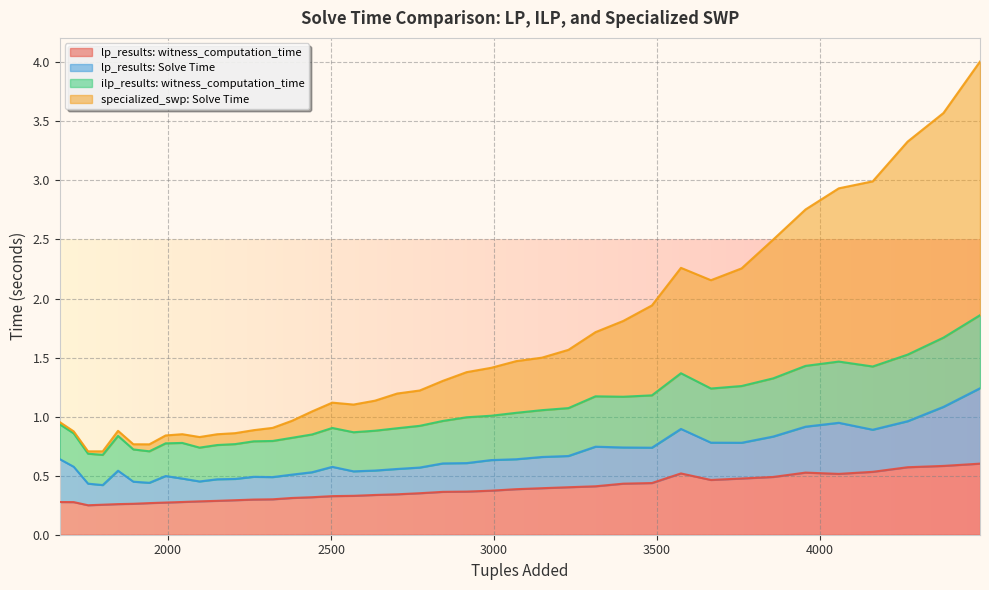

What is the difference between the highest and lowest values at 500?

0.7